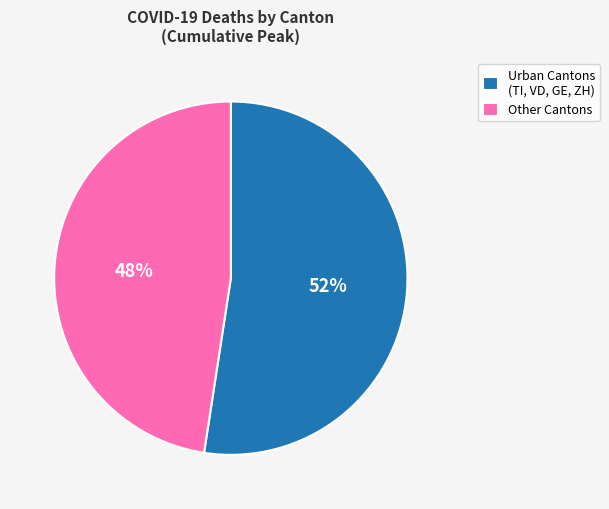

How many slices are in this pie chart?

2